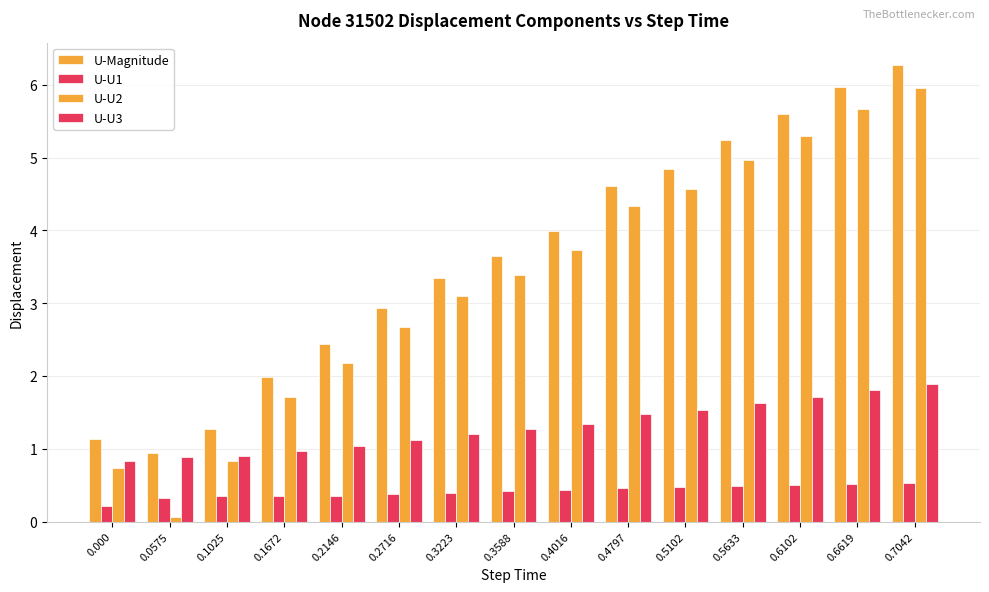

Reading left to right, transcribe all the data shown in this chart.

U-Magnitude: 0.000=1.1	0.0575=0.9	0.1025=1.3	0.1672=2.0	0.2146=2.4	0.2716=2.9	0.3223=3.3	0.3588=3.6	0.4016=4.0	0.4797=4.6	0.5102=4.8	0.5633=5.2	0.6102=5.6	0.6619=6.0	0.7042=6.3
U-U1: 0.000=0.2	0.0575=0.3	0.1025=0.4	0.1672=0.3	0.2146=0.4	0.2716=0.4	0.3223=0.4	0.3588=0.4	0.4016=0.4	0.4797=0.5	0.5102=0.5	0.5633=0.5	0.6102=0.5	0.6619=0.5	0.7042=0.5
U-U2: 0.000=0.7	0.0575=0.1	0.1025=0.8	0.1672=1.7	0.2146=2.2	0.2716=2.7	0.3223=3.1	0.3588=3.4	0.4016=3.7	0.4797=4.3	0.5102=4.6	0.5633=5.0	0.6102=5.3	0.6619=5.7	0.7042=6.0
U-U3: 0.000=0.8	0.0575=0.9	0.1025=0.9	0.1672=1.0	0.2146=1.0	0.2716=1.1	0.3223=1.2	0.3588=1.3	0.4016=1.3	0.4797=1.5	0.5102=1.5	0.5633=1.6	0.6102=1.7	0.6619=1.8	0.7042=1.9